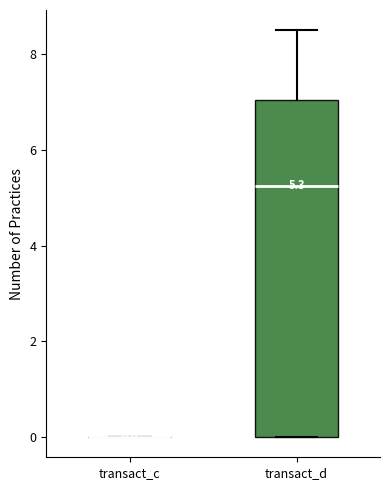

Which box is the tallest, from its lower edge to its upper edge?

transact_d